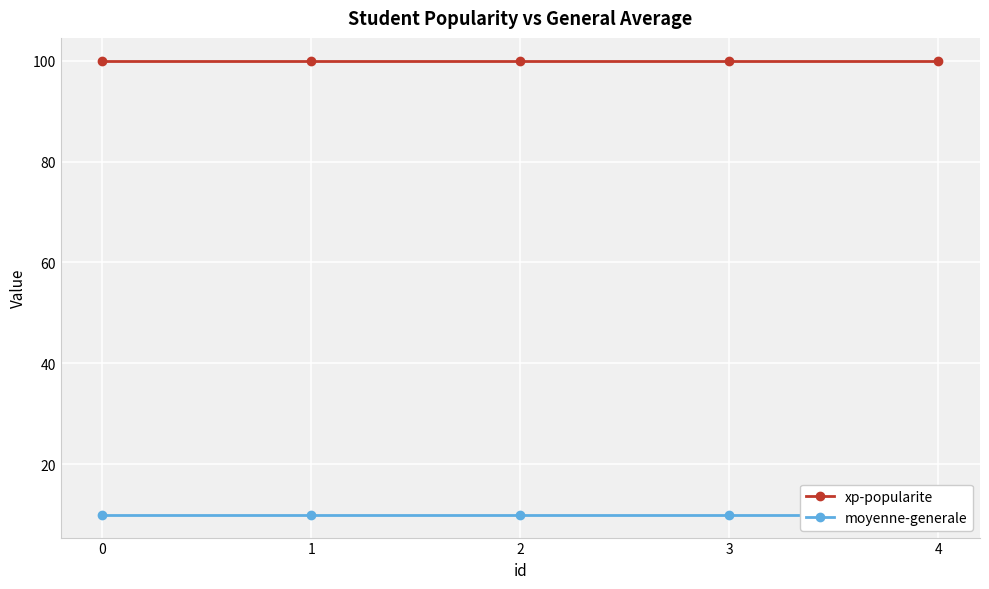

Is this an area chart (filled region under the line)?

No